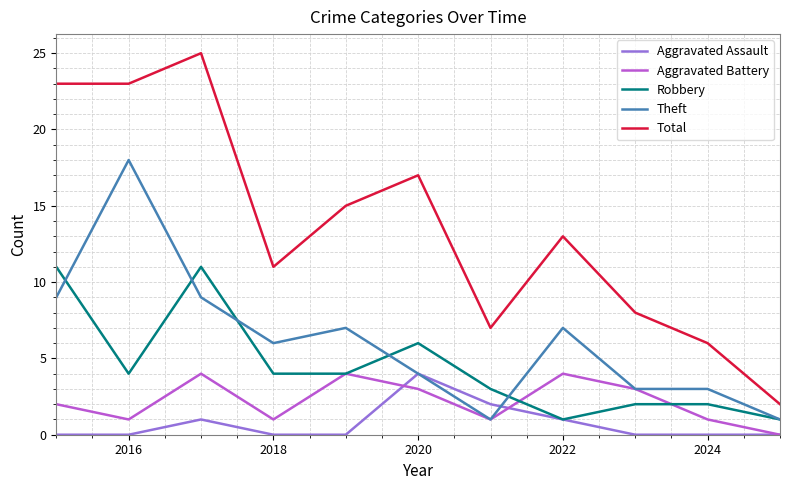

Which series has the widest spread of values?

Total